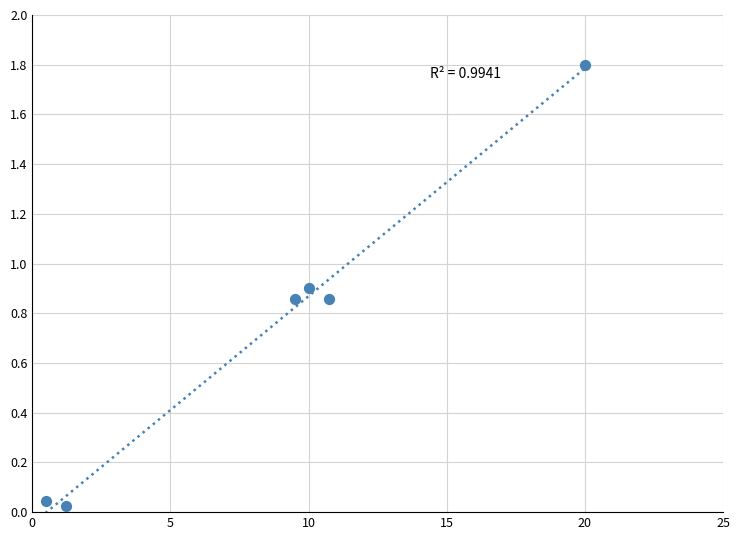

What is the average Y value?

0.7